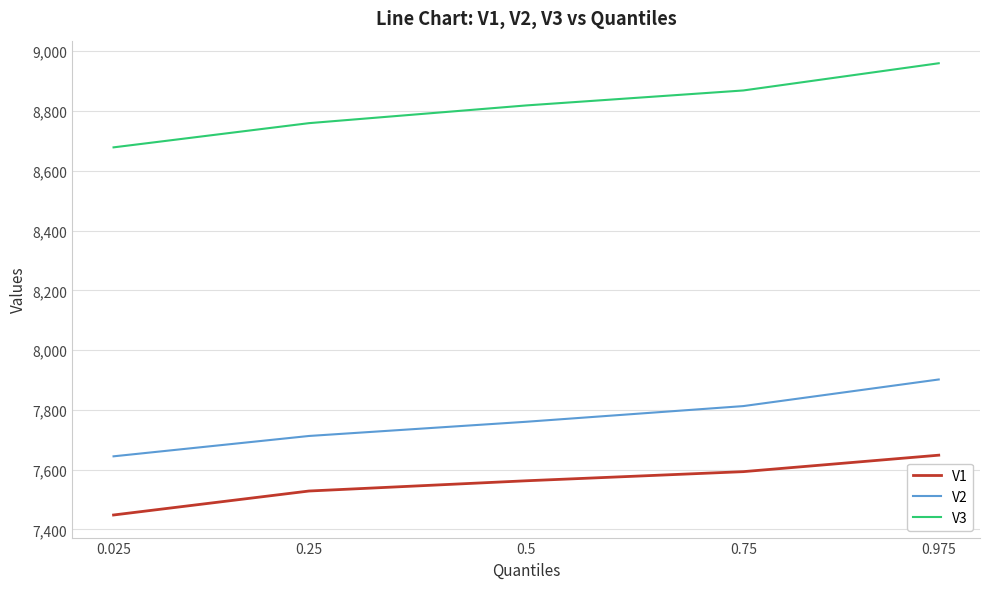

At 0.75, list the series in order from largest to smallest.

V3, V2, V1